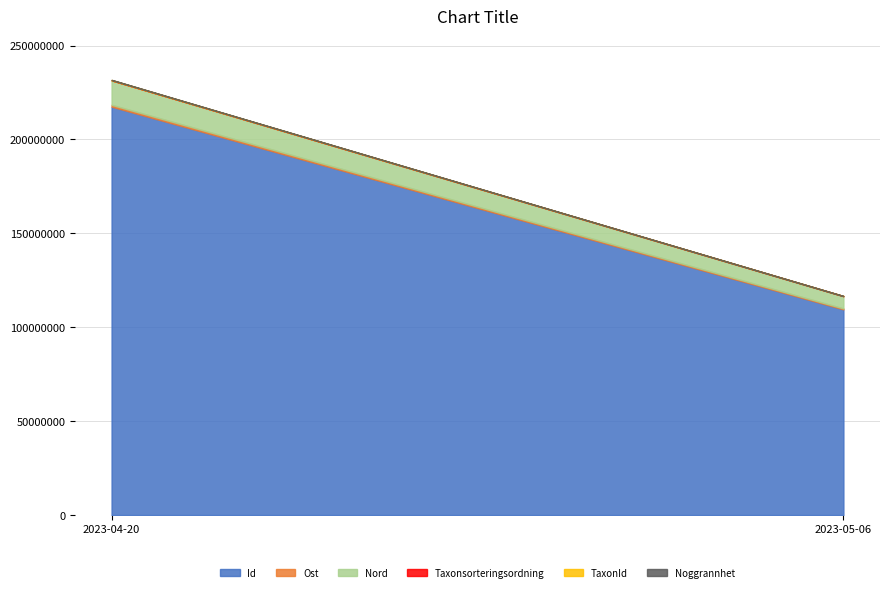

True or false: TaxonId has a value of 64244.3 at 2023-04-20.

False